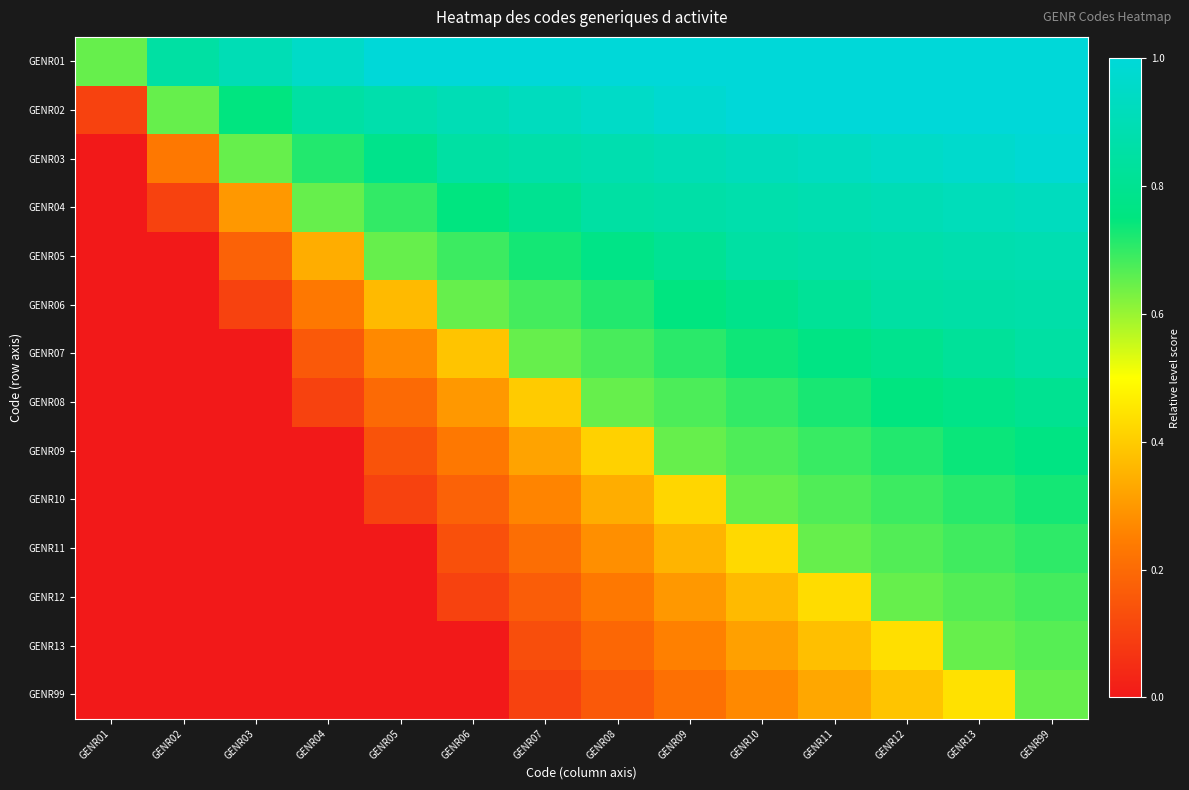

At which category does the chart reach its peak across all series?

GENR05